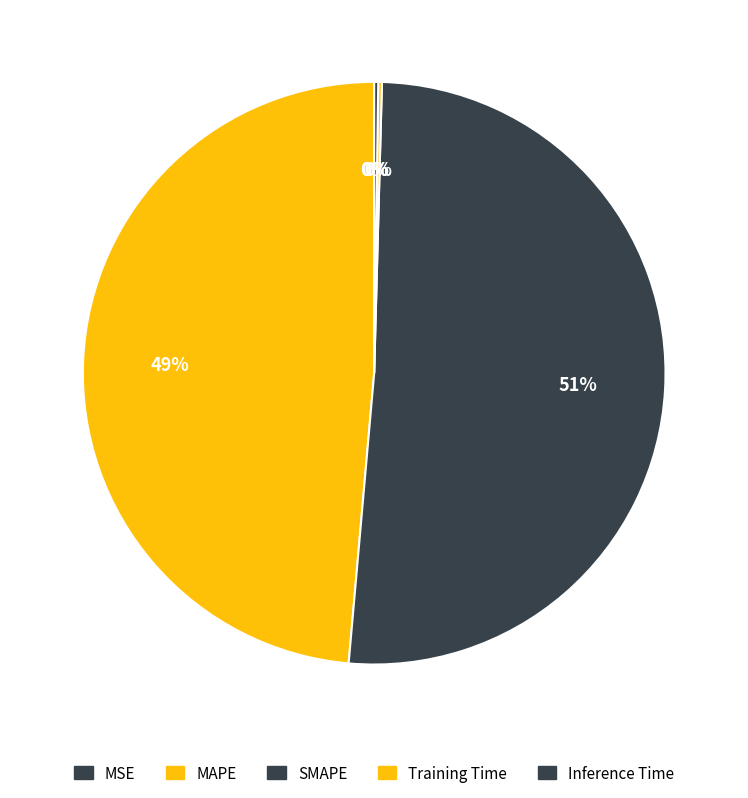

Is it true that MAPE is 49% of the pie?

True